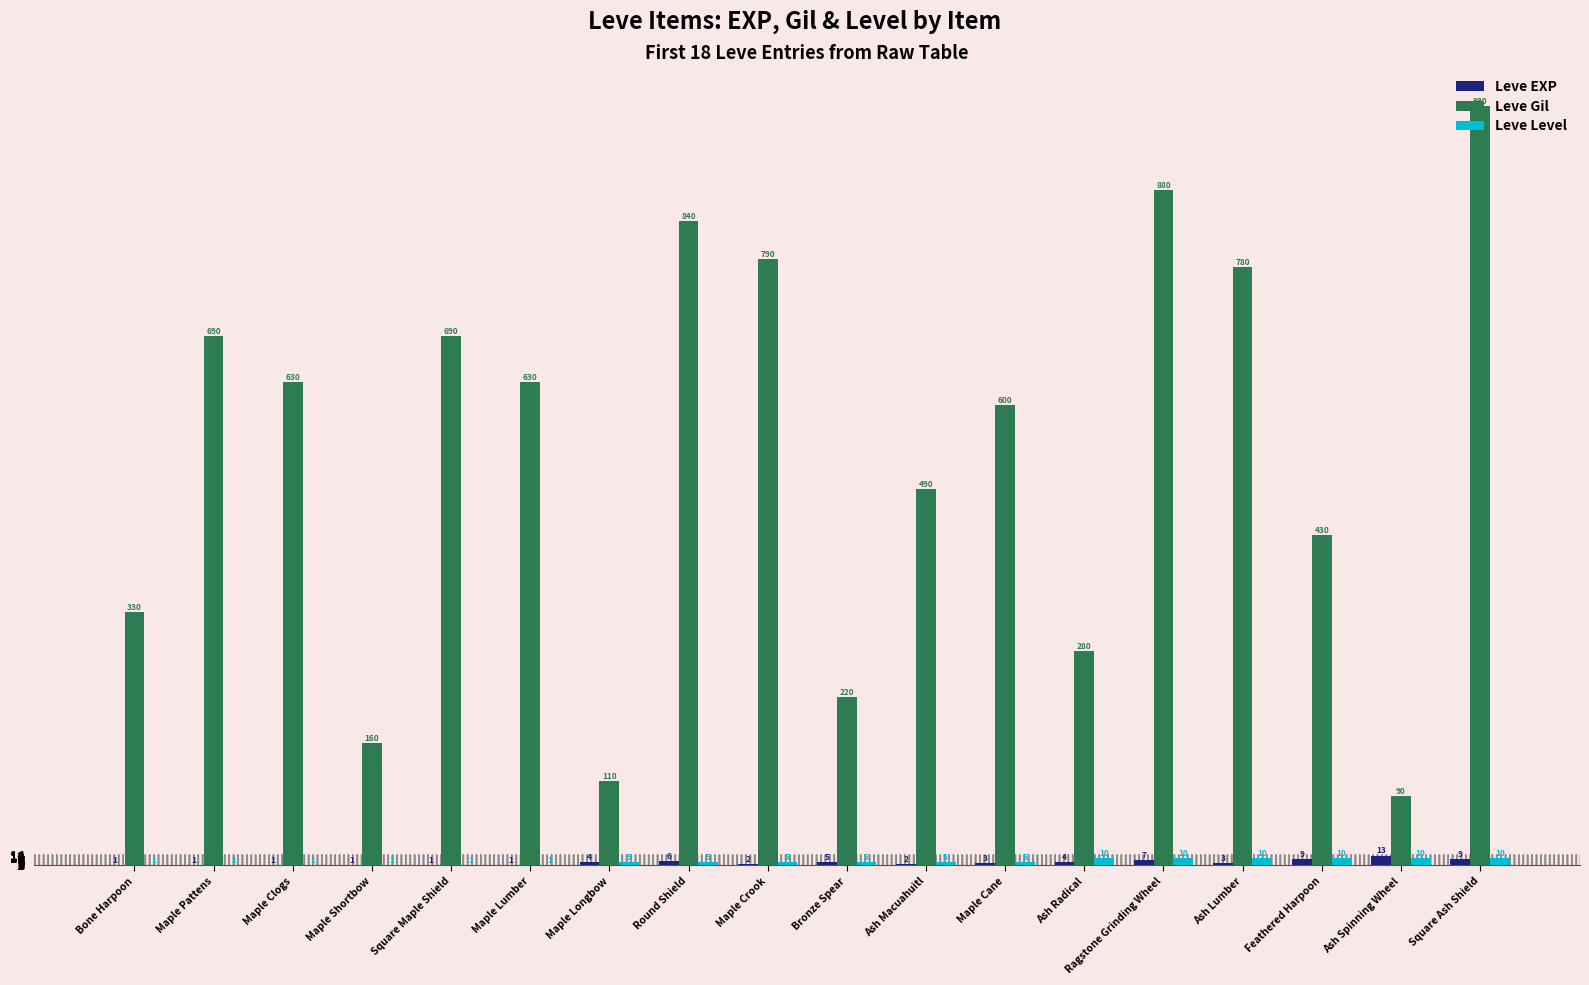

At which label is Leve EXP closest to 7?

Ragstone Grinding Wheel